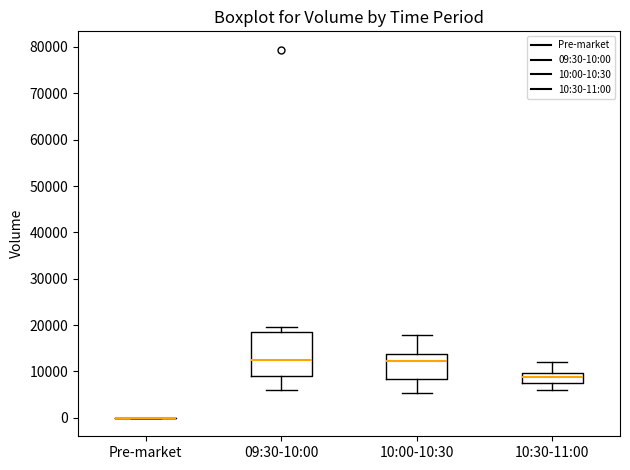

Reading left to right, transcribe this box plot: for each box, give where its median line is, the range the box spans, and where its two whiskers end, as read against the y-axis. The values are not printed on the chart, so give them approximately, as read against the axis.

Pre-market: box collapsed to a line at 0, whiskers 0 to 0
09:30-10:00: median 13000, box 9000 to 19000, whiskers 6000 to 20000
10:00-10:30: median 12000, box 8000 to 14000, whiskers 5000 to 18000
10:30-11:00: median 9000, box 8000 to 10000, whiskers 6000 to 12000